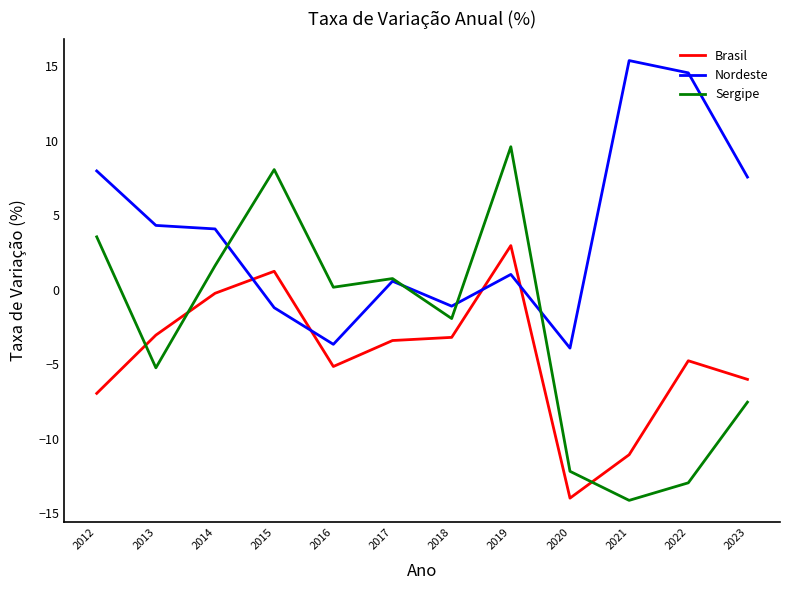

What is the difference between the highest and lowest values at 2012?

14.9